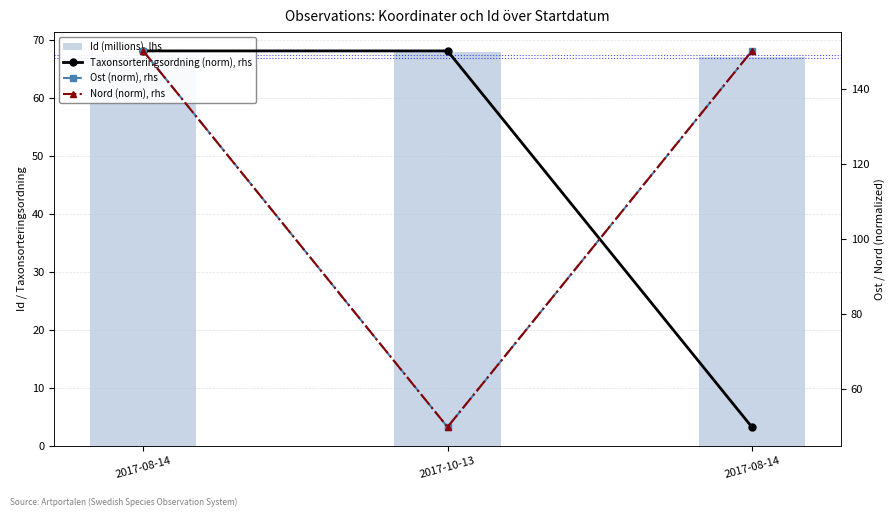

List the series in order of their peak value, highest first.

Taxonsorteringsordning (norm), rhs, Ost (norm), rhs, Nord (norm), rhs, Id (millions), lhs